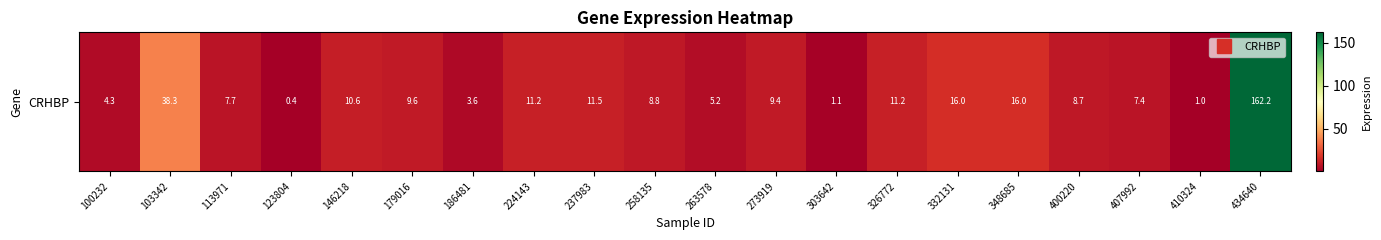

Reading left to right, extract all data points from this chart.

100232=4.3	103342=38.3	113971=7.7	123804=0.4	146218=10.6	179016=9.6	186481=3.6	224143=11.2	237983=11.5	258135=8.8	263578=5.2	273919=9.4	303642=1.1	326772=11.2	332131=16.0	348685=16.0	400220=8.7	407992=7.4	410324=1.0	434640=162.2